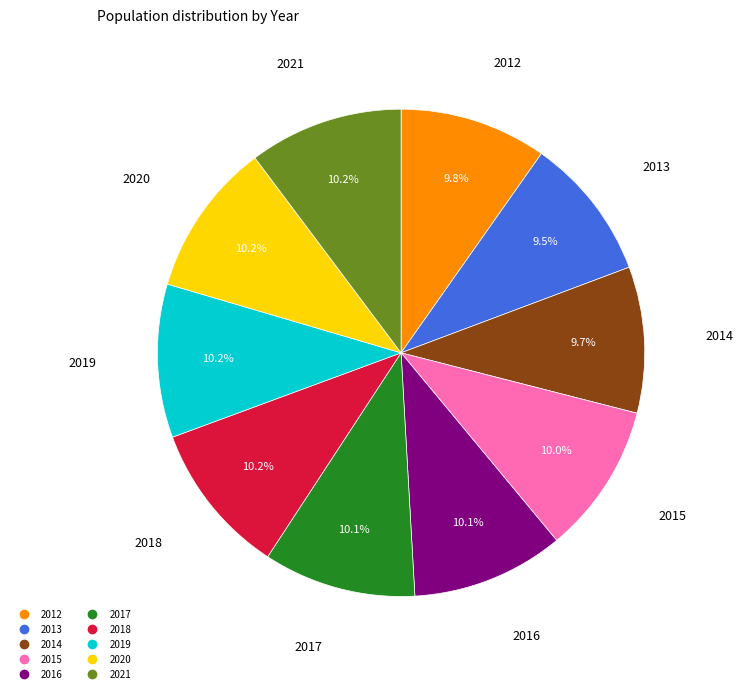

How much of the chart is everything except 2019?

89.8%